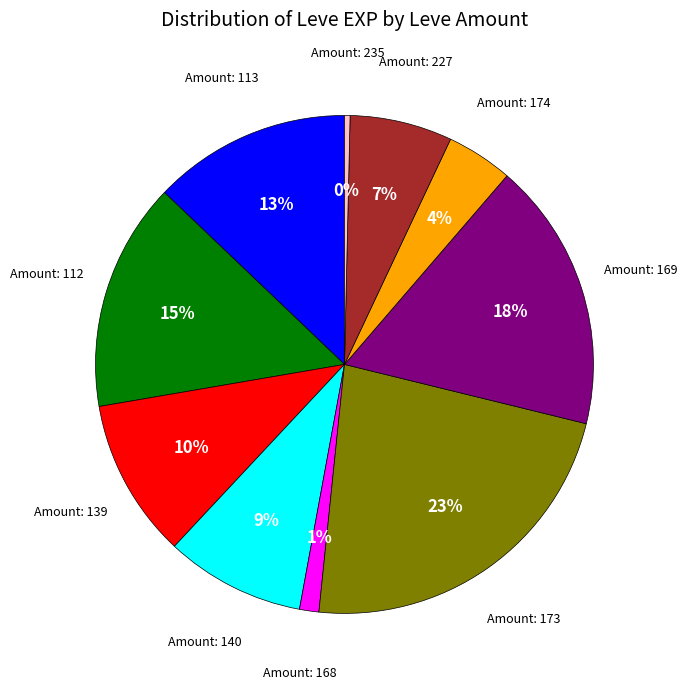

To the nearest percent, what is the average slice percentage?

10%